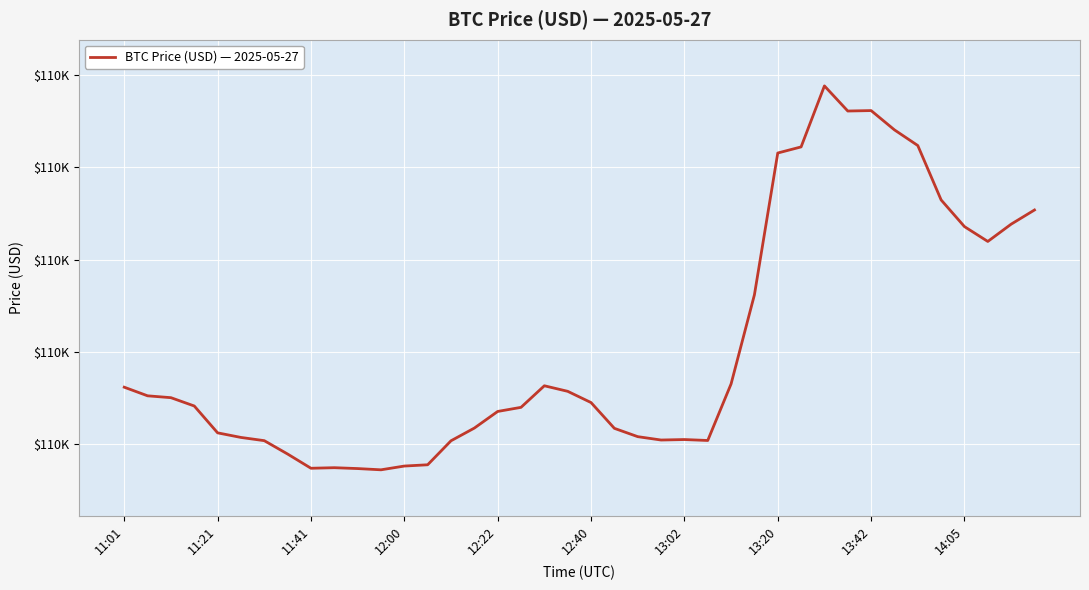

Does the chart have visible grid lines?

Yes